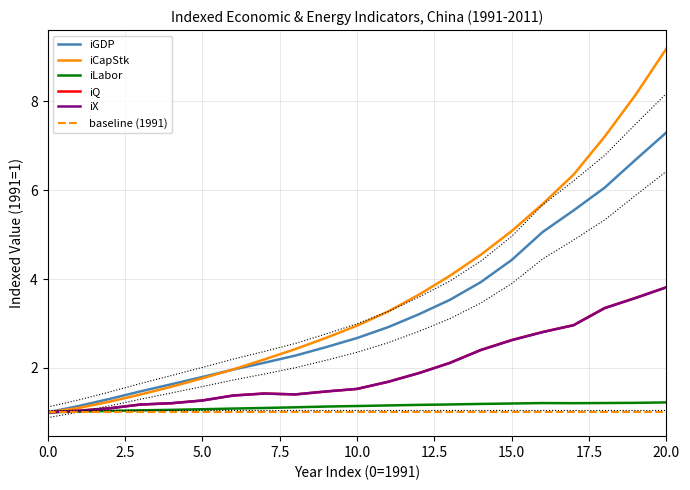

The iCapStk series shows 1.4 at 3. True or false?

True